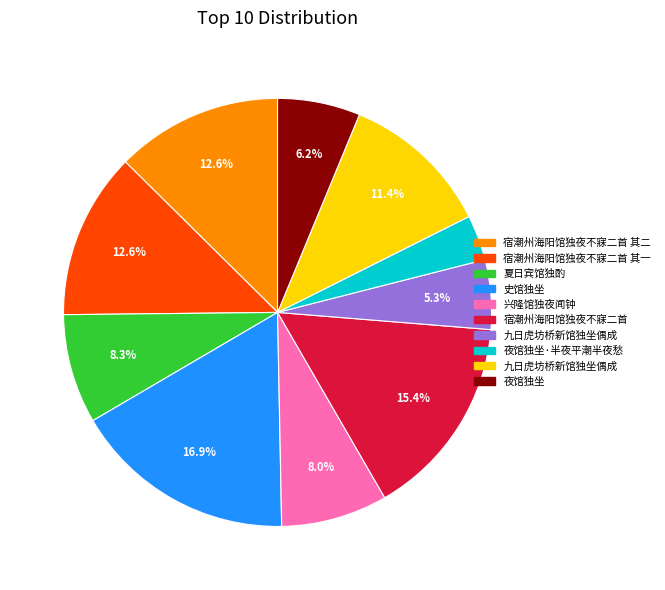

Is there a majority slice in this chart?

No